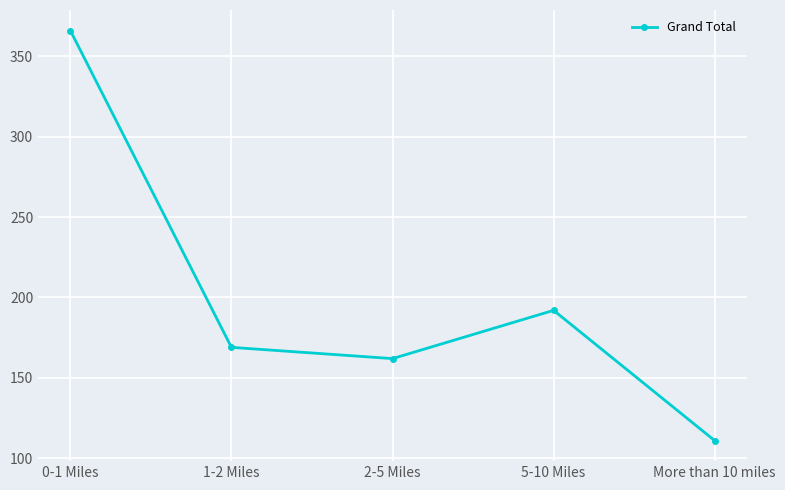

Reading left to right, list all the values displayed in this chart.

366	169	162	192	111